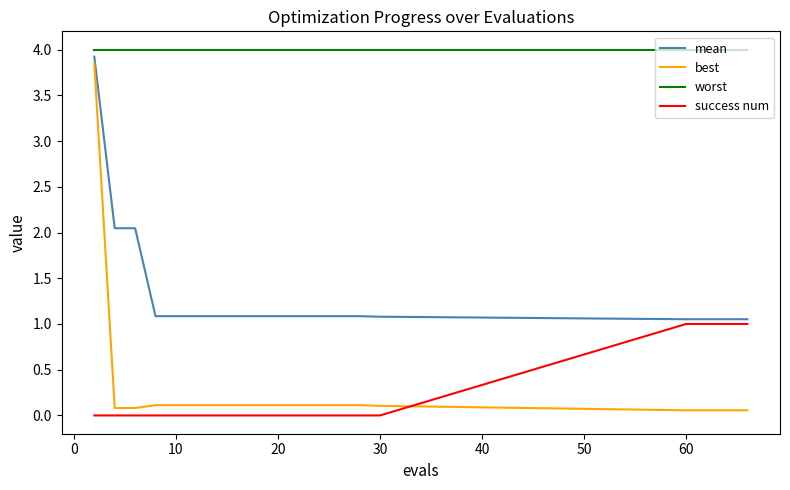

True or false: best and worst cross at least once.

False